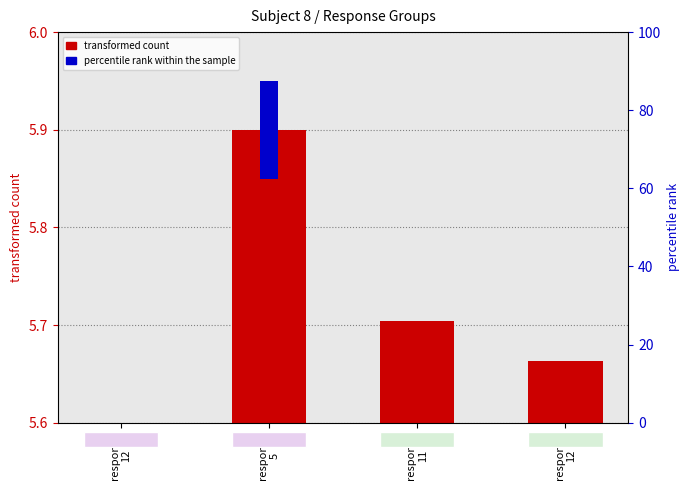

What is the difference between the maximum and second lowest values?

0.2